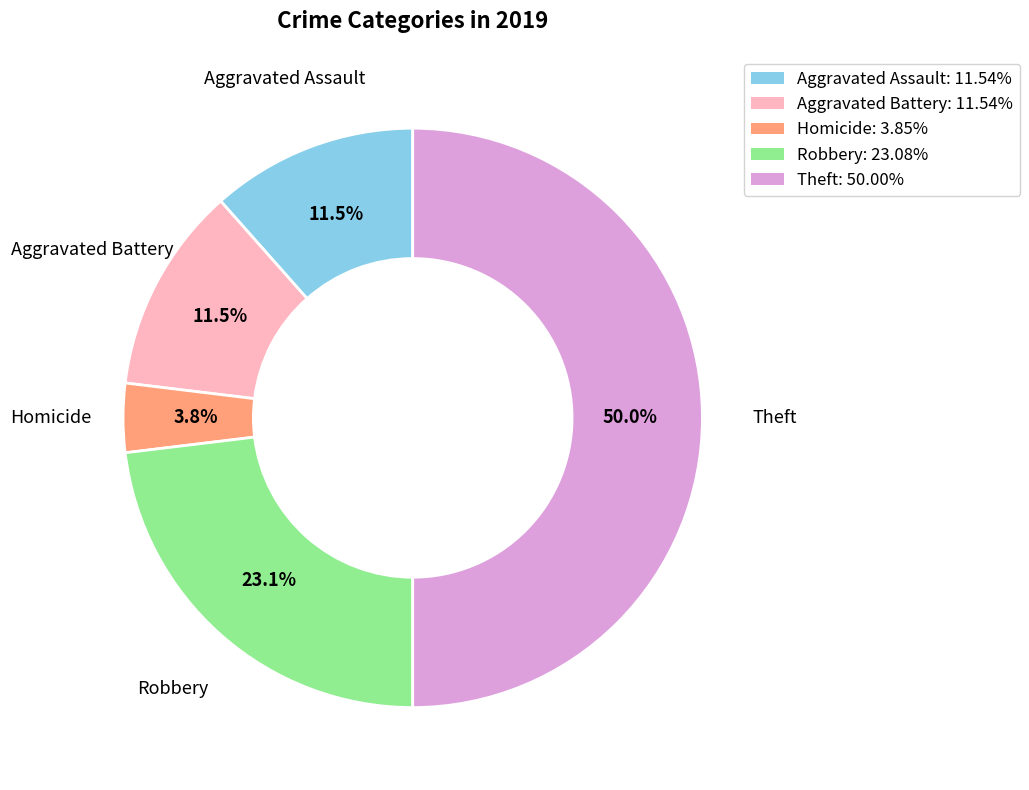

How many segments does this pie chart have?

5